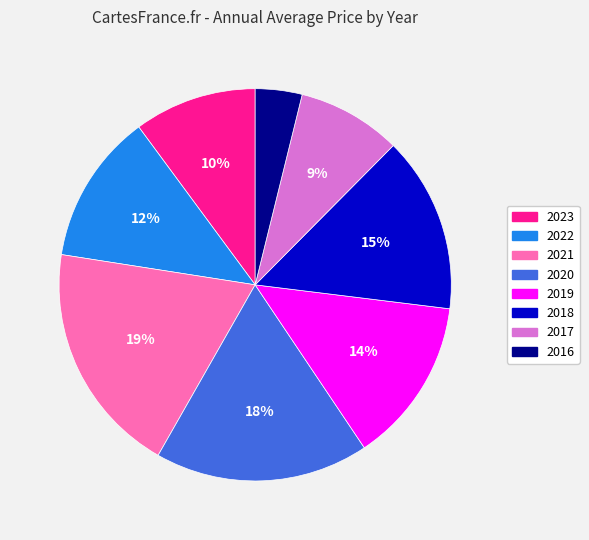

Does 2016 account for over 50% of the chart?

No